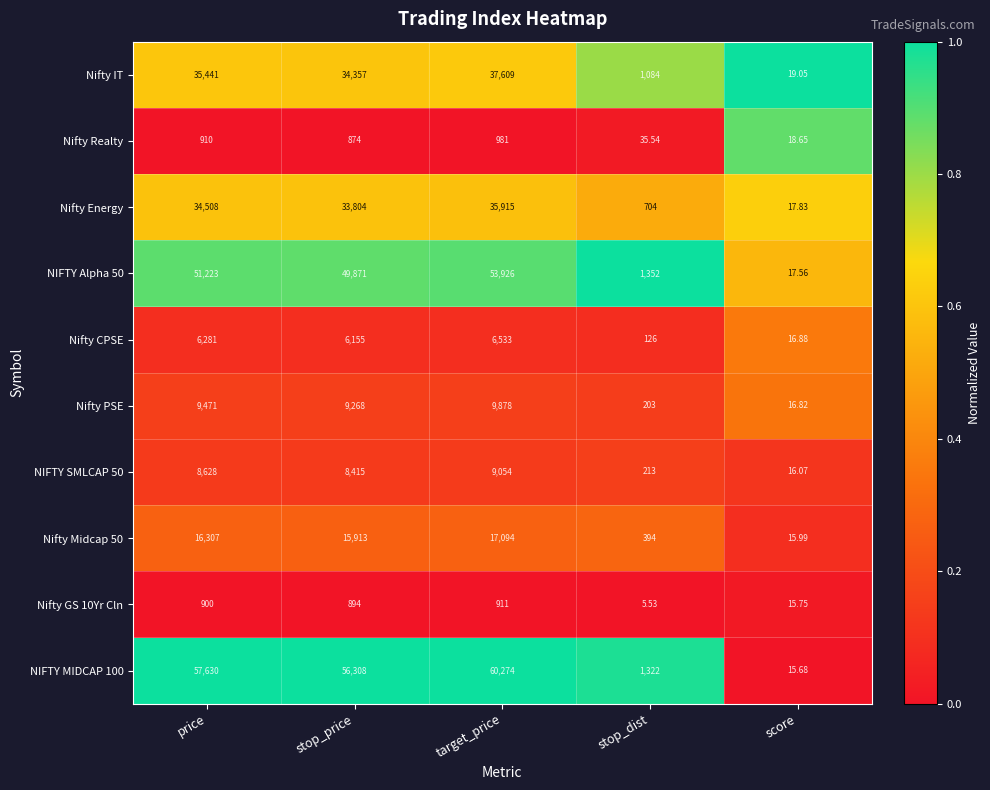

Which label corresponds to the smallest value in the chart?

stop_dist